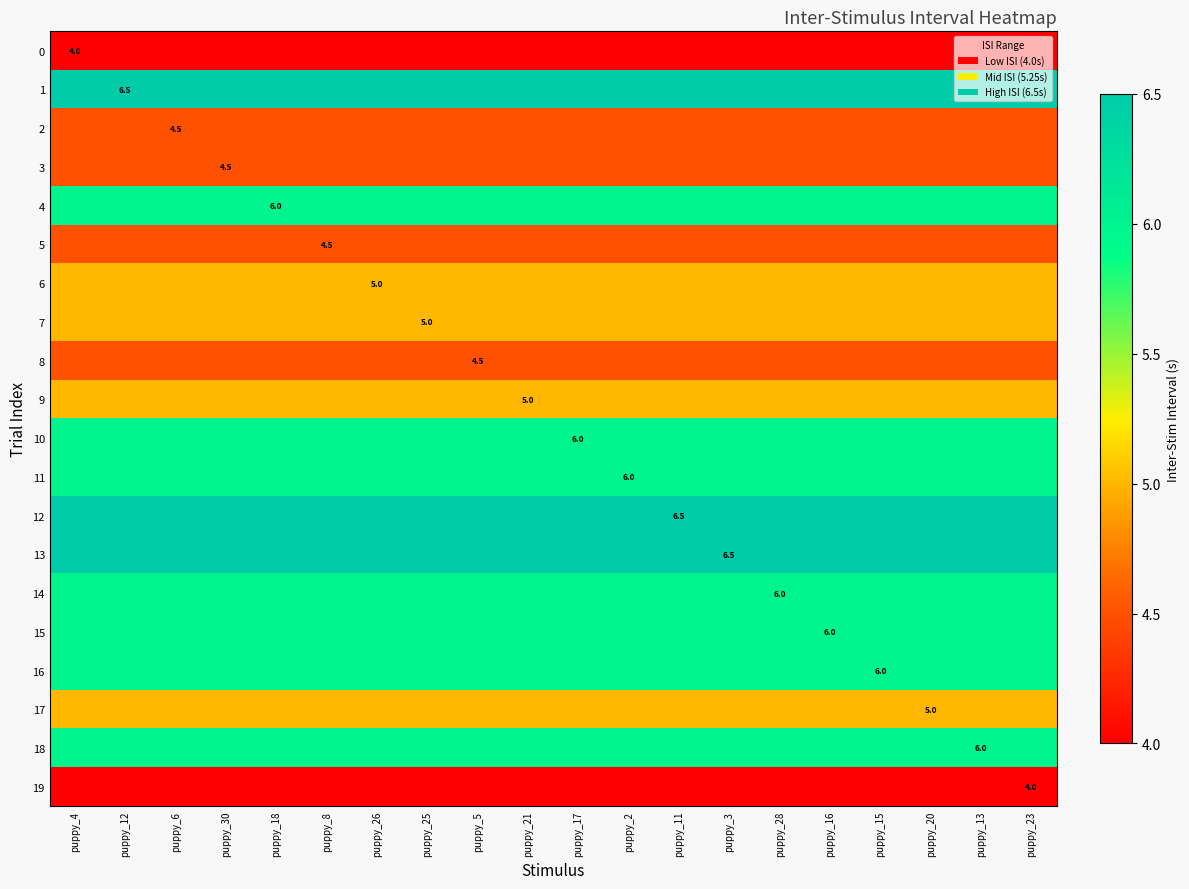

The value of 10 at puppy_17 is 3.1. True or false?

False